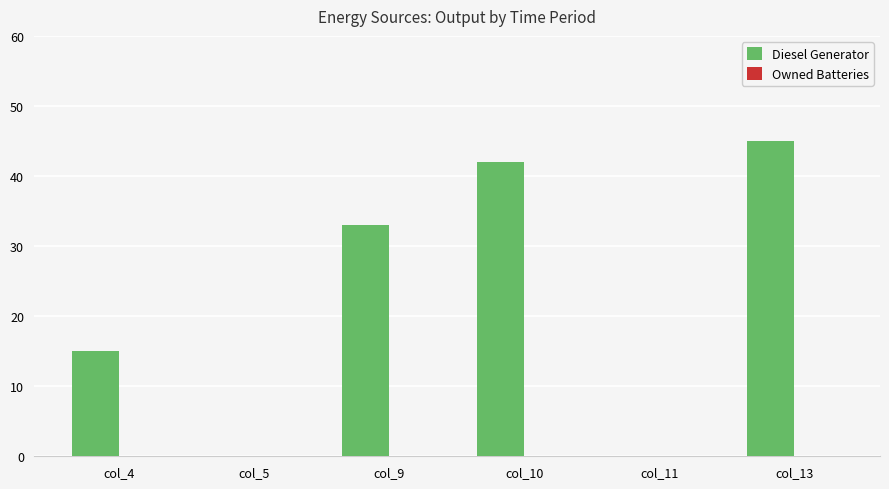

What is the maximum value shown in the chart?

45.0